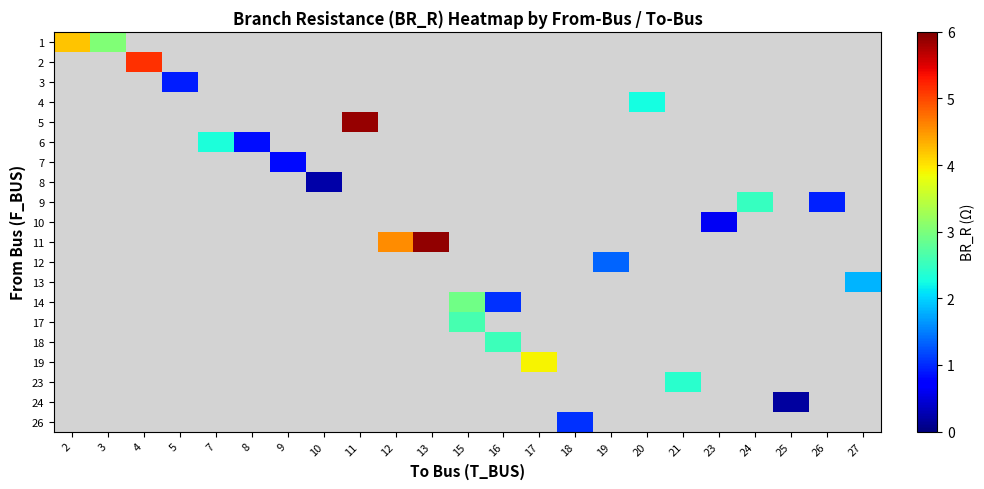

Is the value of 11 at 27 greater than the value of 1 at 19?

No